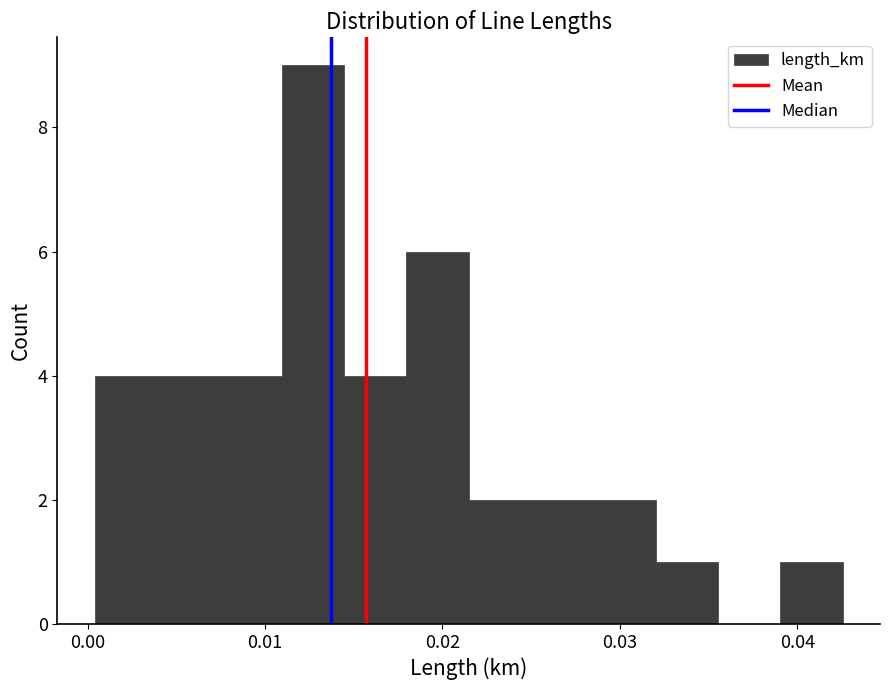

Read against the x-axis, roughly where is the centre of the tallest bar?

0.013